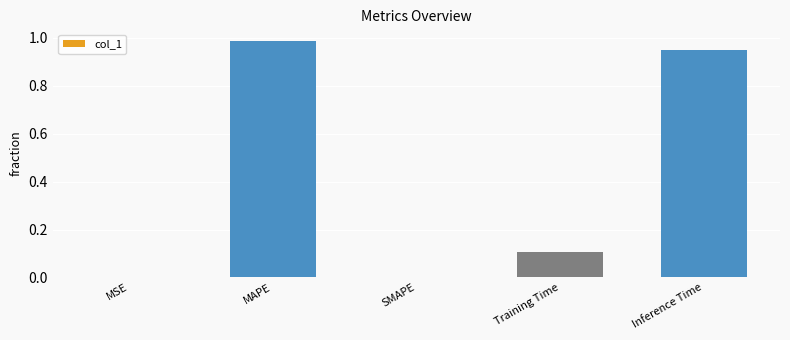

Is it true that the value at SMAPE is 0.0?

True